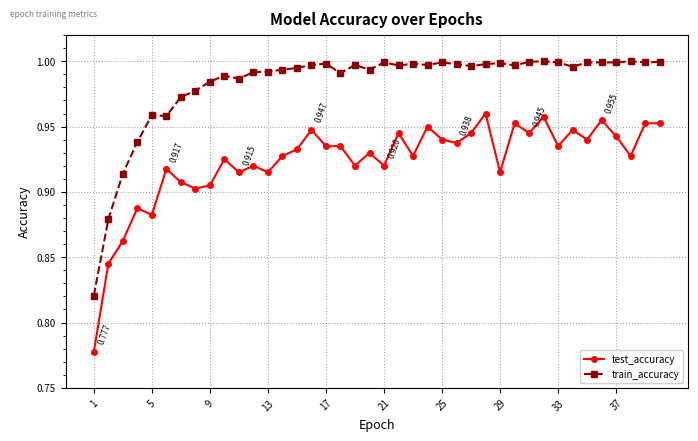

True or false: test_accuracy and train_accuracy intersect in this chart.

False